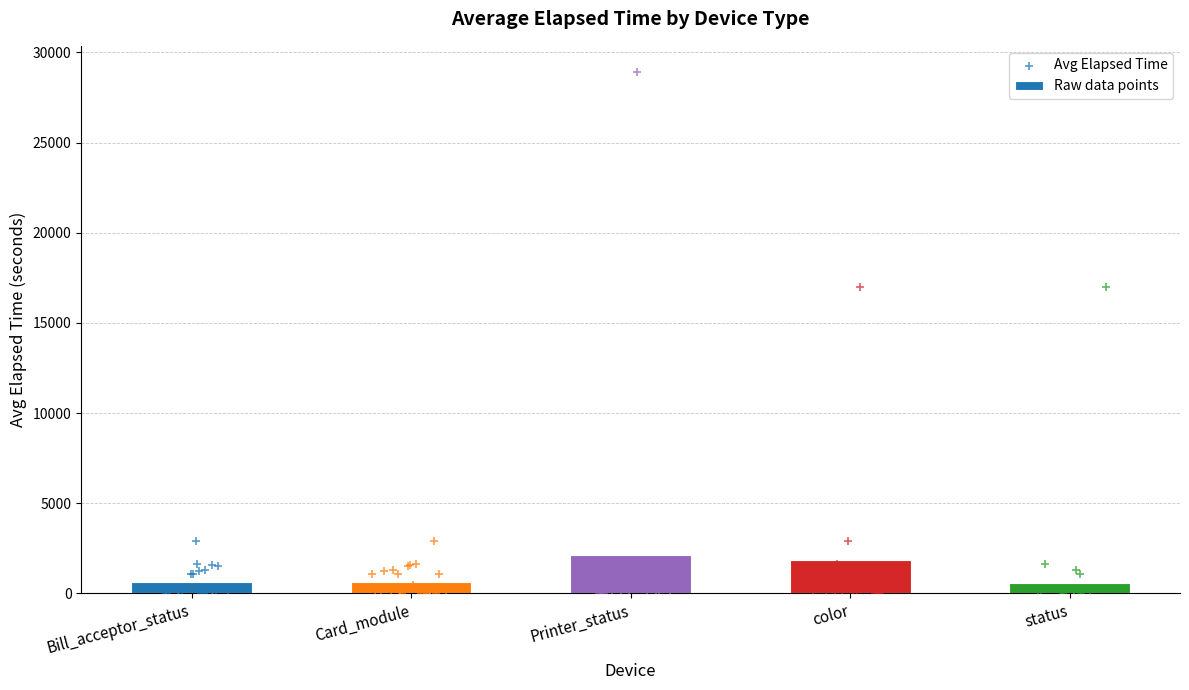

Which series has the largest Y range (max minus min)?

Printer_status